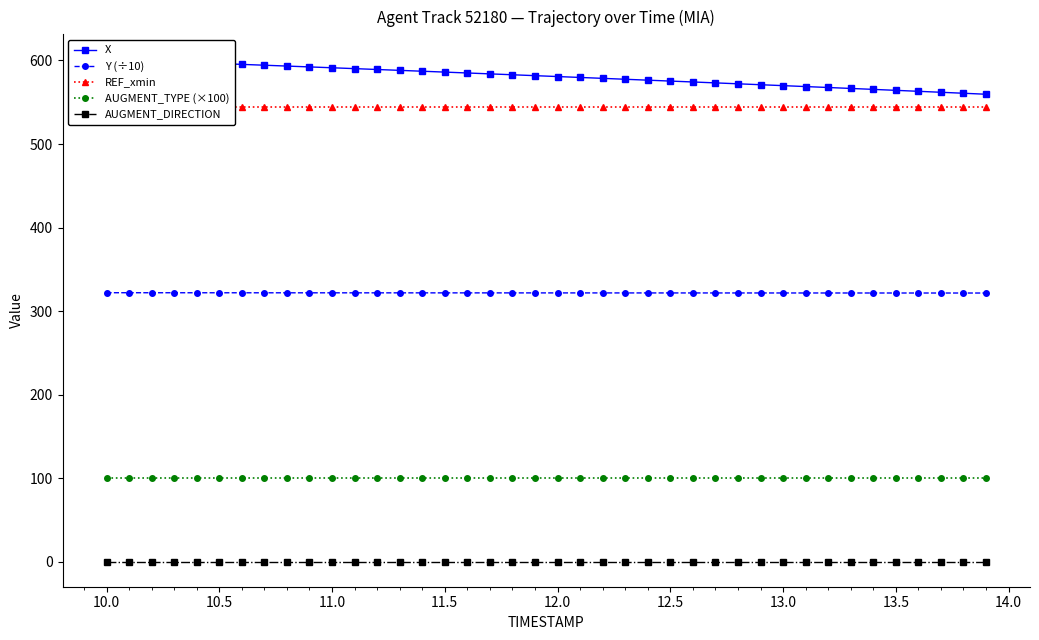

What is the lowest value of the REF_xmin series?

544.7